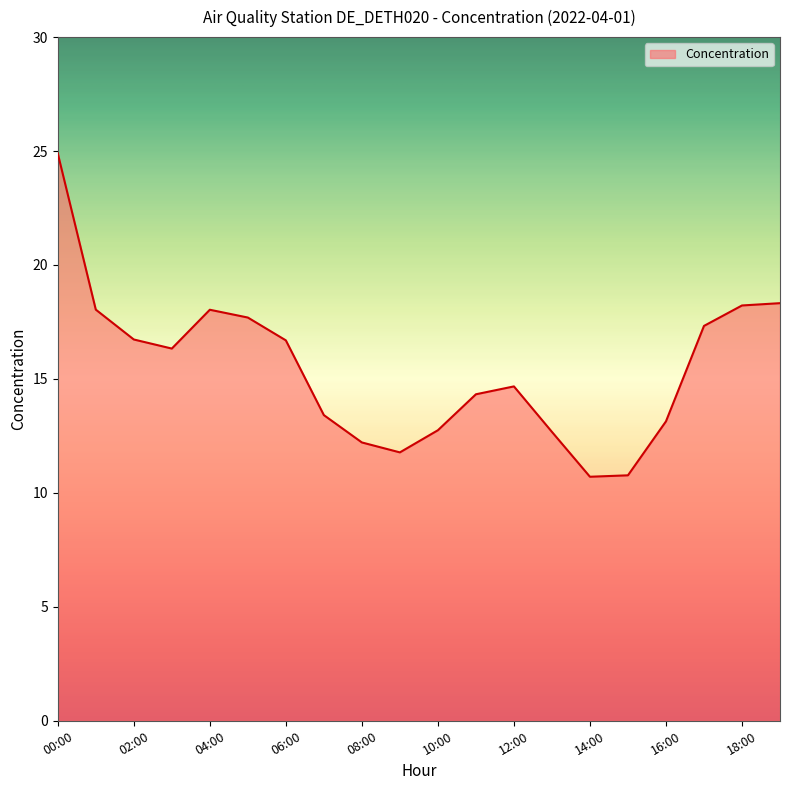

What is the average value?

15.4